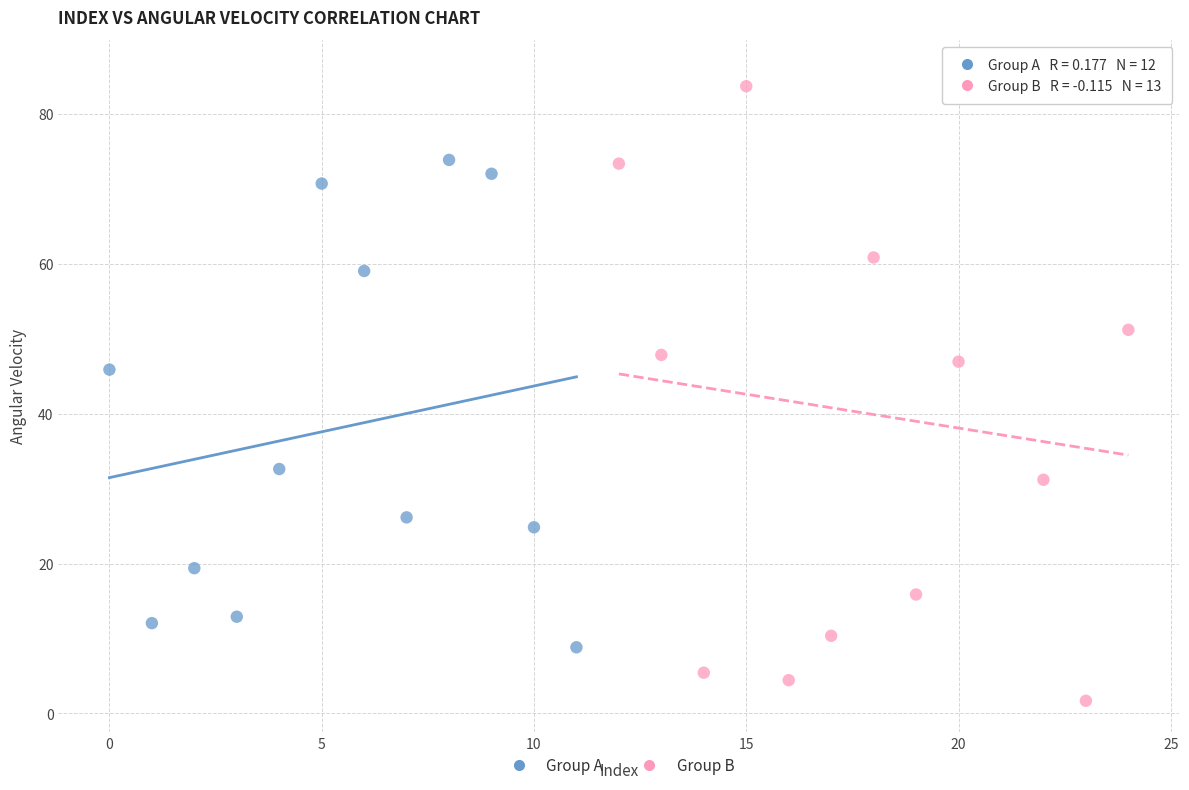

Which series has the widest spread of Y values?

Group B